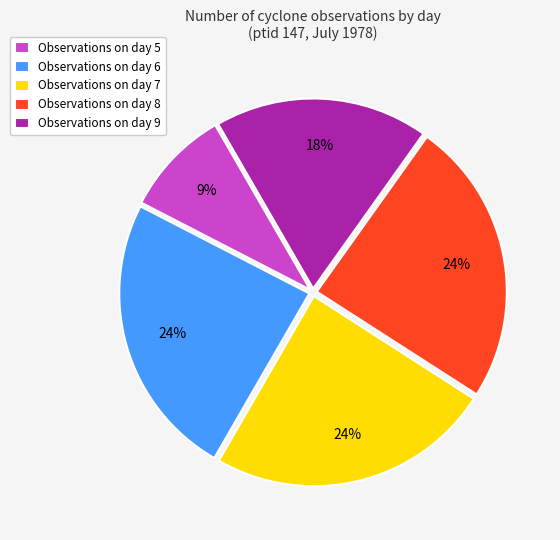

Does Observations on day 5 account for over 50% of the chart?

No